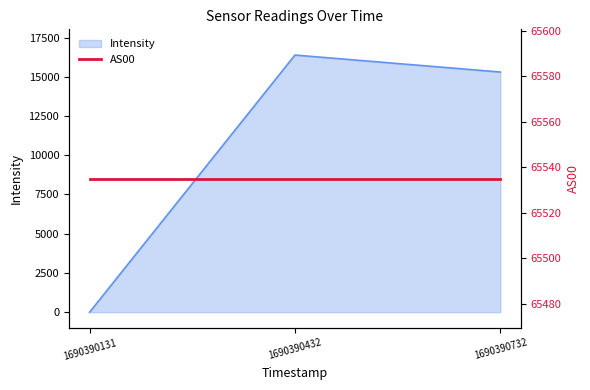

What is the highest value of the Intensity series?

16387.2